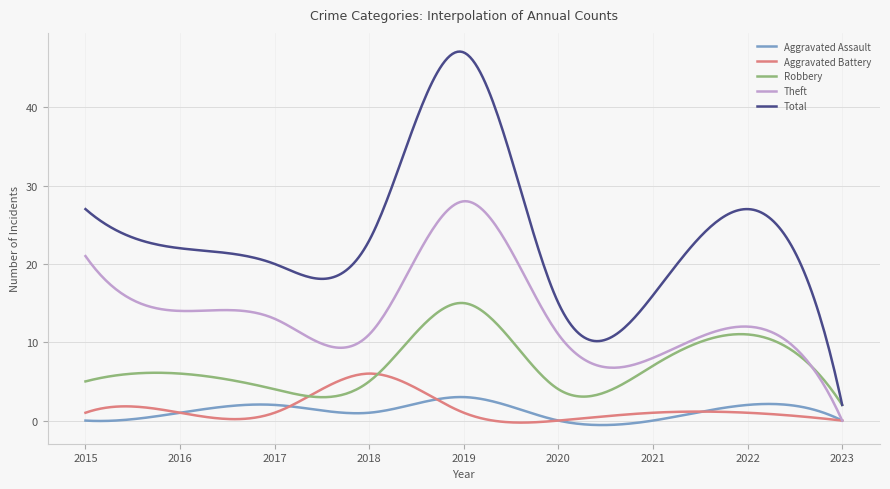

Rank the series by their maximum value, from lowest to highest.

Aggravated Assault, Aggravated Battery, Robbery, Theft, Total